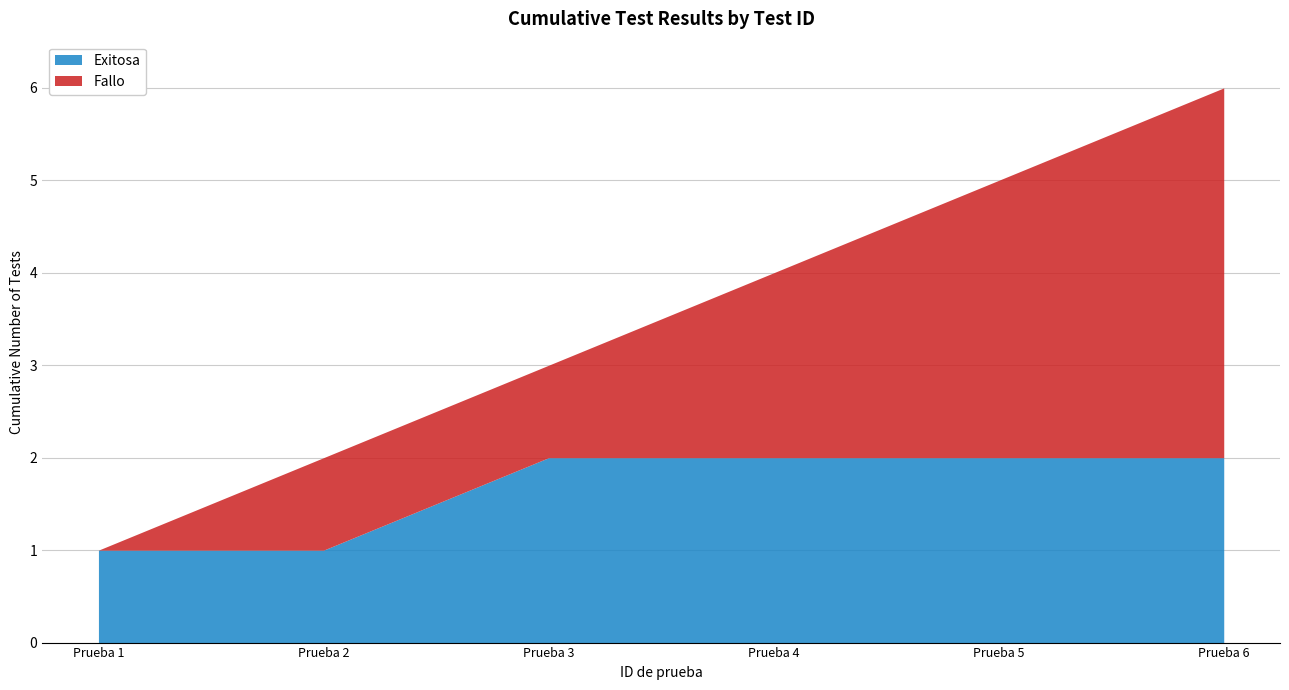

True or false: Exitosa and Fallo intersect in this chart.

False